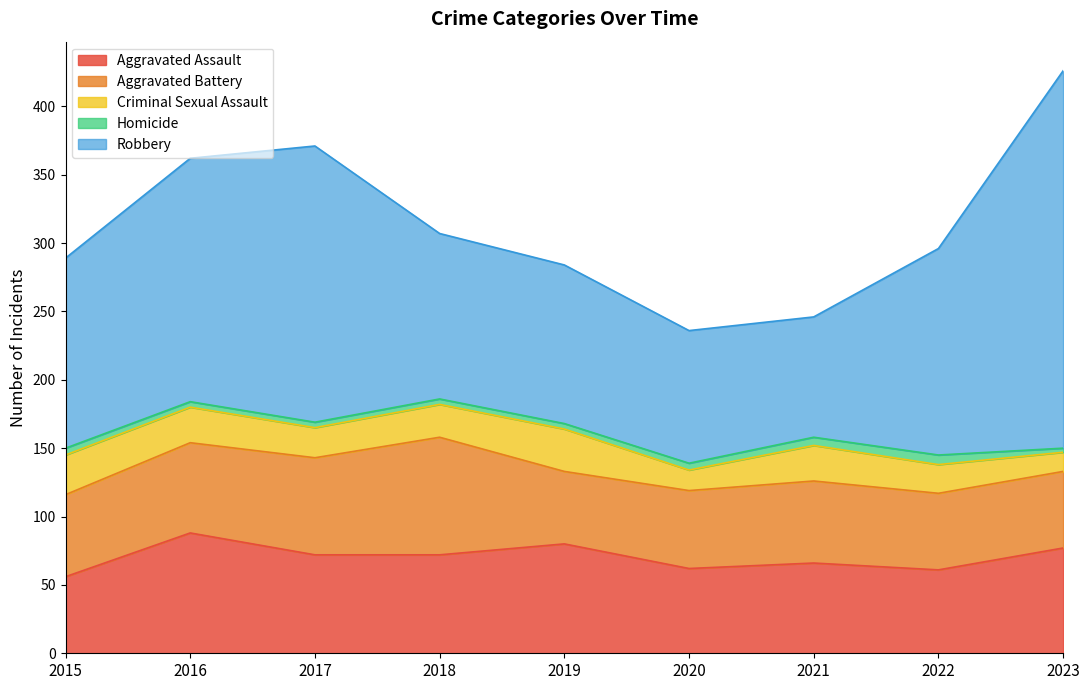

Rank the series at 2015 from highest to lowest value.

Robbery, Aggravated Battery, Aggravated Assault, Criminal Sexual Assault, Homicide